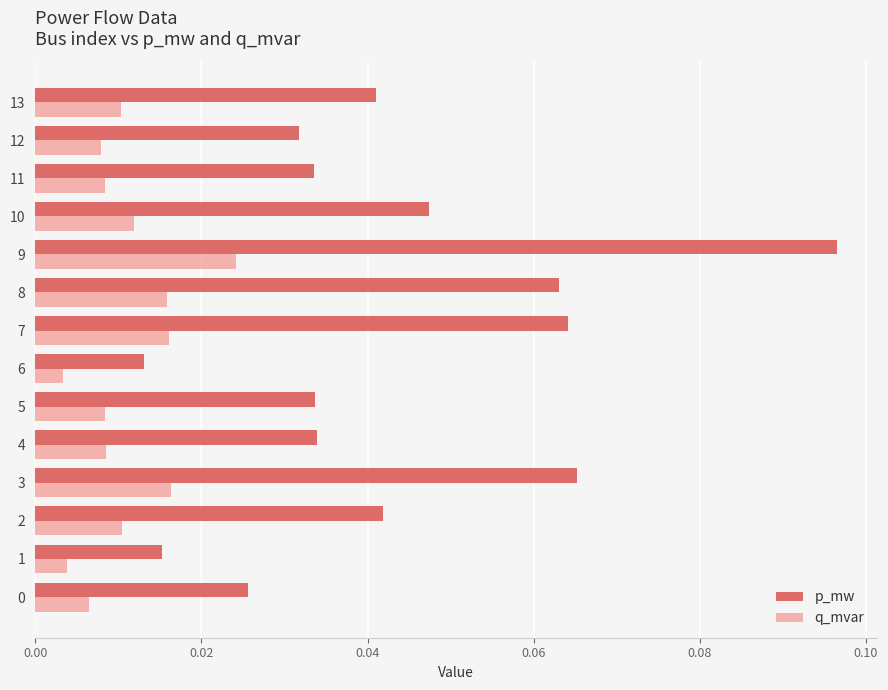

Rank the series by their maximum value, from lowest to highest.

q_mvar, p_mw